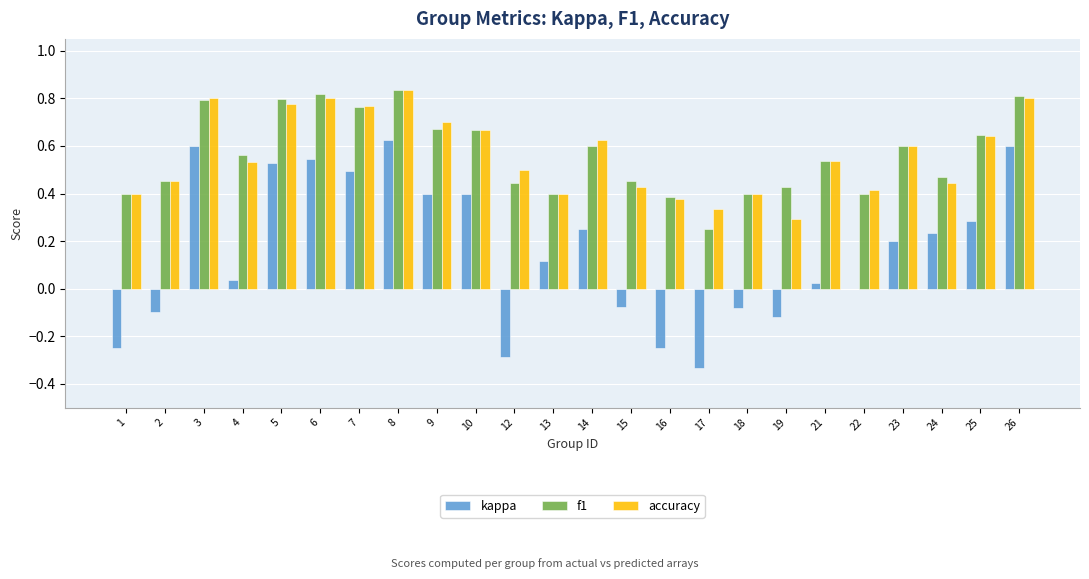

At which category is the sum across all series the highest?

8